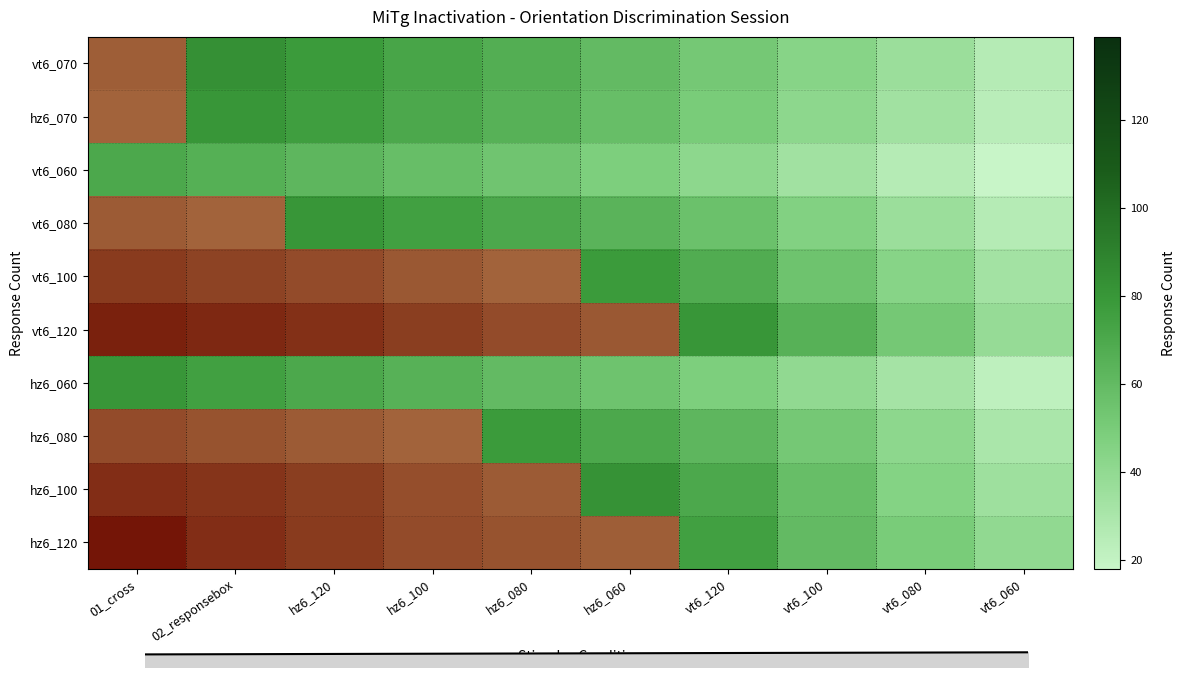

True or false: hz6_120 has a value of 185 at hz6_120.

False